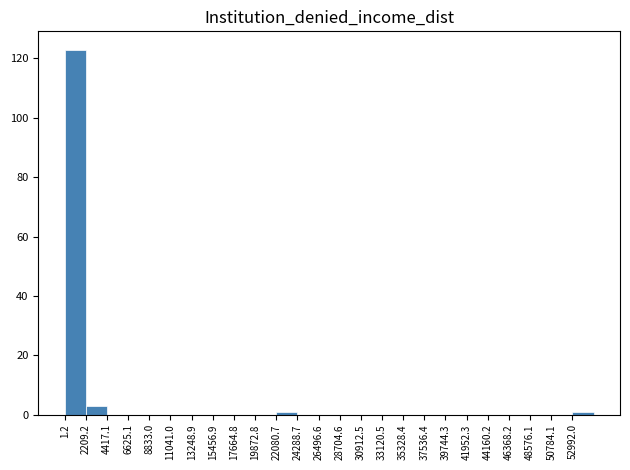

Reading left to right, list every bar in this chart as the range it spans on the x-axis followed by its height. Neither the bar edges nor the heights are printed on the chart, so give them approximately, as read against the axes.

0 to 2000: 124
2000 to 4500: 4
4500 to 6500: 0
6500 to 9000: 0
9000 to 11000: 0
11000 to 13000: 0
13000 to 15500: 0
15500 to 17500: 0
17500 to 20000: 0
20000 to 22000: 0
22000 to 24500: under 2
24500 to 26500: 0
26500 to 28500: 0
28500 to 31000: 0
31000 to 33000: 0
33000 to 35500: 0
35500 to 37500: 0
37500 to 39500: 0
39500 to 42000: 0
42000 to 44000: 0
44000 to 46500: 0
46500 to 48500: 0
48500 to 51000: 0
51000 to 53000: 0
53000 to 55000: under 2